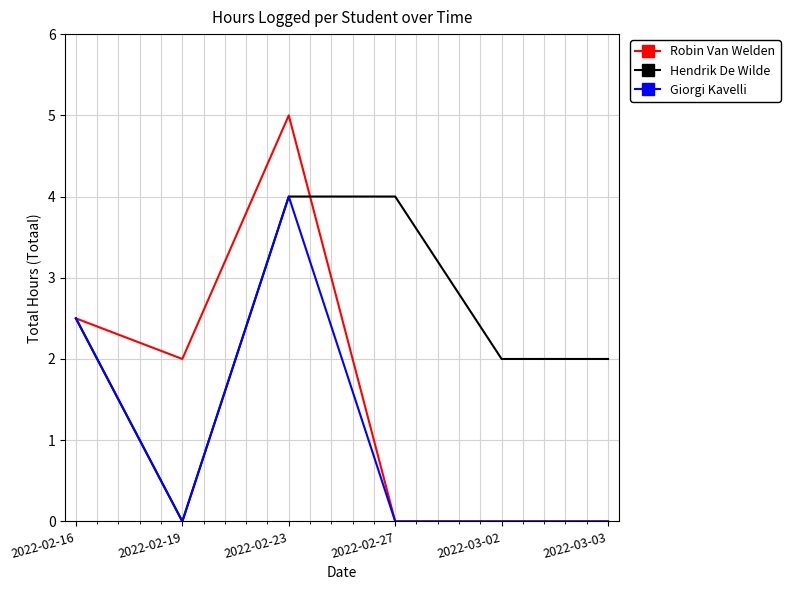

Reading left to right, list all the values displayed in this chart.

Robin Van Welden: 2022-02-16=2.5	2022-02-19=2.0	2022-02-23=5.0	2022-02-27=0.0	2022-03-02=0.0	2022-03-03=0.0
Hendrik De Wilde: 2022-02-16=2.5	2022-02-19=0.0	2022-02-23=4.0	2022-02-27=4.0	2022-03-02=2.0	2022-03-03=2.0
Giorgi Kavelli: 2022-02-16=2.5	2022-02-19=0.0	2022-02-23=4.0	2022-02-27=0.0	2022-03-02=0.0	2022-03-03=0.0